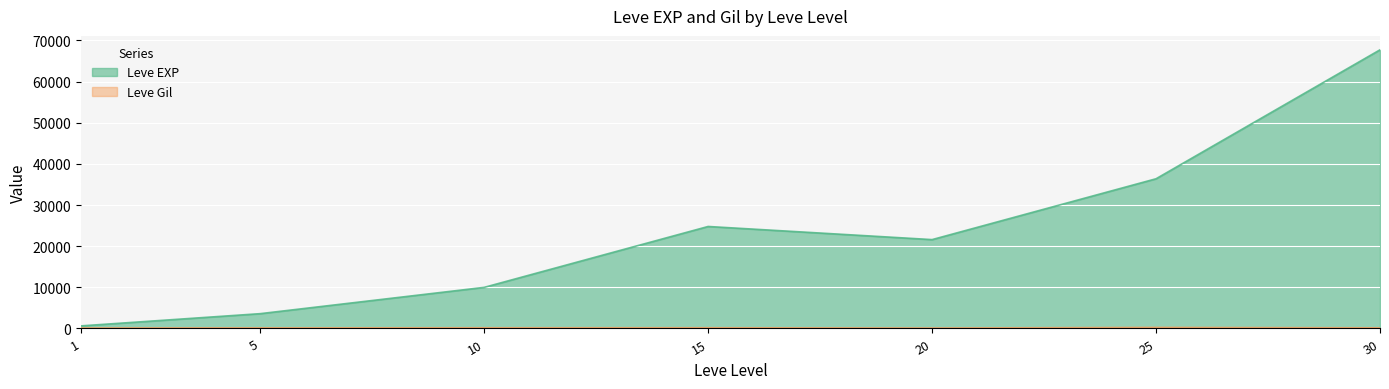

True or false: Leve EXP and Leve Gil intersect in this chart.

False